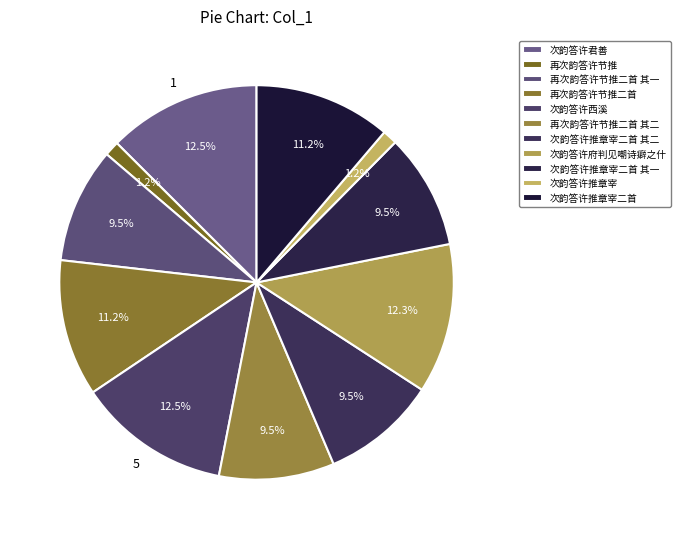

To the nearest percent, what portion does 再次韵答许节推 represent?

1%